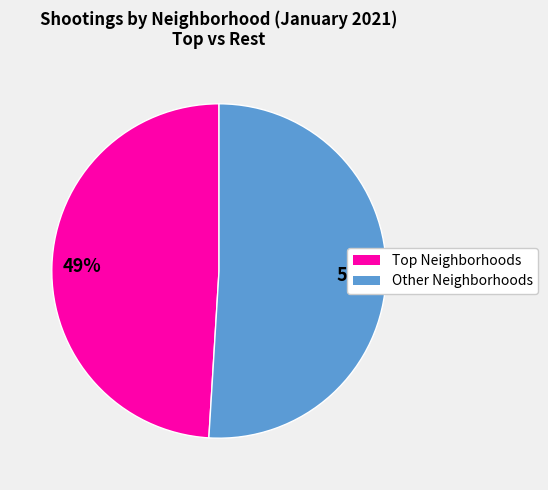

To the nearest percent, what is the difference between the largest and smallest slice percentages?

2%